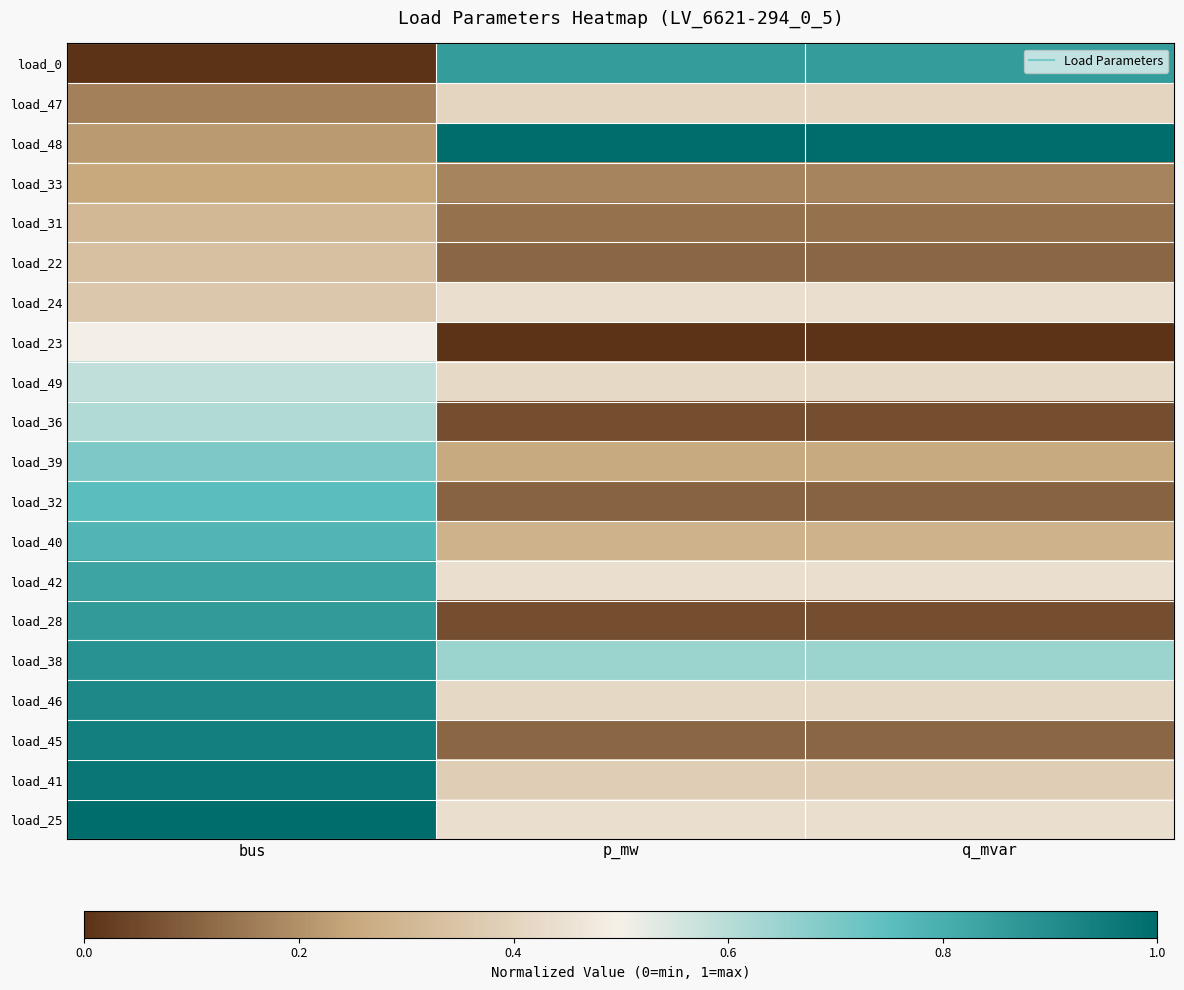

Reading left to right, transcribe all the data shown in this chart.

load_0: bus=0.0	p_mw=0.9	q_mvar=0.9
load_47: bus=0.2	p_mw=0.4	q_mvar=0.4
load_48: bus=0.2	p_mw=1.0	q_mvar=1.0
load_33: bus=0.2	p_mw=0.2	q_mvar=0.2
load_31: bus=0.3	p_mw=0.1	q_mvar=0.1
load_22: bus=0.3	p_mw=0.1	q_mvar=0.1
load_24: bus=0.4	p_mw=0.4	q_mvar=0.4
load_23: bus=0.5	p_mw=0.0	q_mvar=0.0
load_49: bus=0.6	p_mw=0.4	q_mvar=0.4
load_36: bus=0.6	p_mw=0.1	q_mvar=0.1
load_39: bus=0.7	p_mw=0.3	q_mvar=0.3
load_32: bus=0.8	p_mw=0.1	q_mvar=0.1
load_40: bus=0.8	p_mw=0.3	q_mvar=0.3
load_42: bus=0.8	p_mw=0.4	q_mvar=0.4
load_28: bus=0.9	p_mw=0.1	q_mvar=0.1
load_38: bus=0.9	p_mw=0.6	q_mvar=0.6
load_46: bus=0.9	p_mw=0.4	q_mvar=0.4
load_45: bus=0.9	p_mw=0.1	q_mvar=0.1
load_41: bus=1.0	p_mw=0.4	q_mvar=0.4
load_25: bus=1.0	p_mw=0.4	q_mvar=0.4